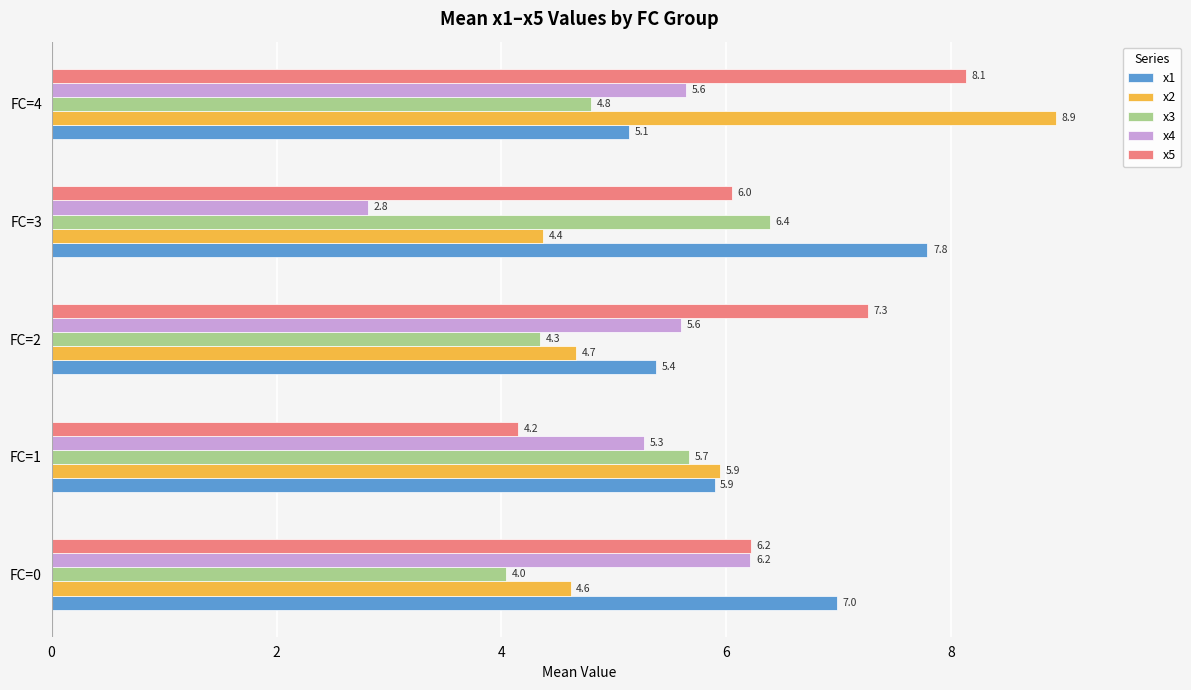

Which category has the highest value in the x2 series?

FC=4